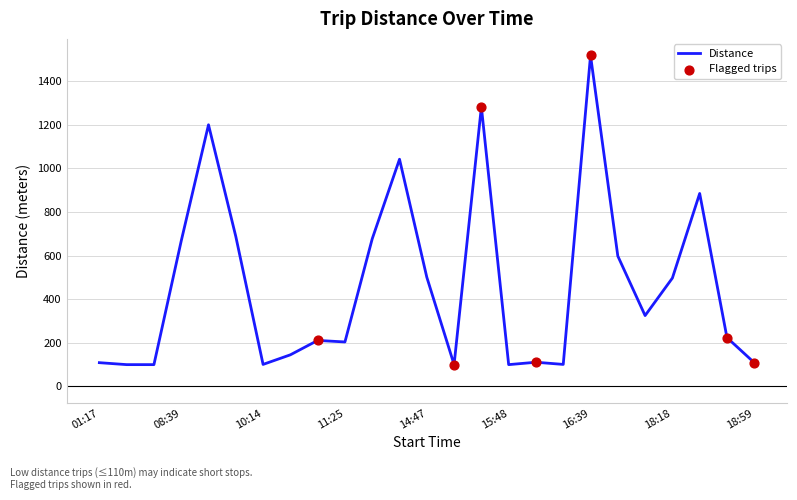

What is the maximum value shown in the chart?

1518